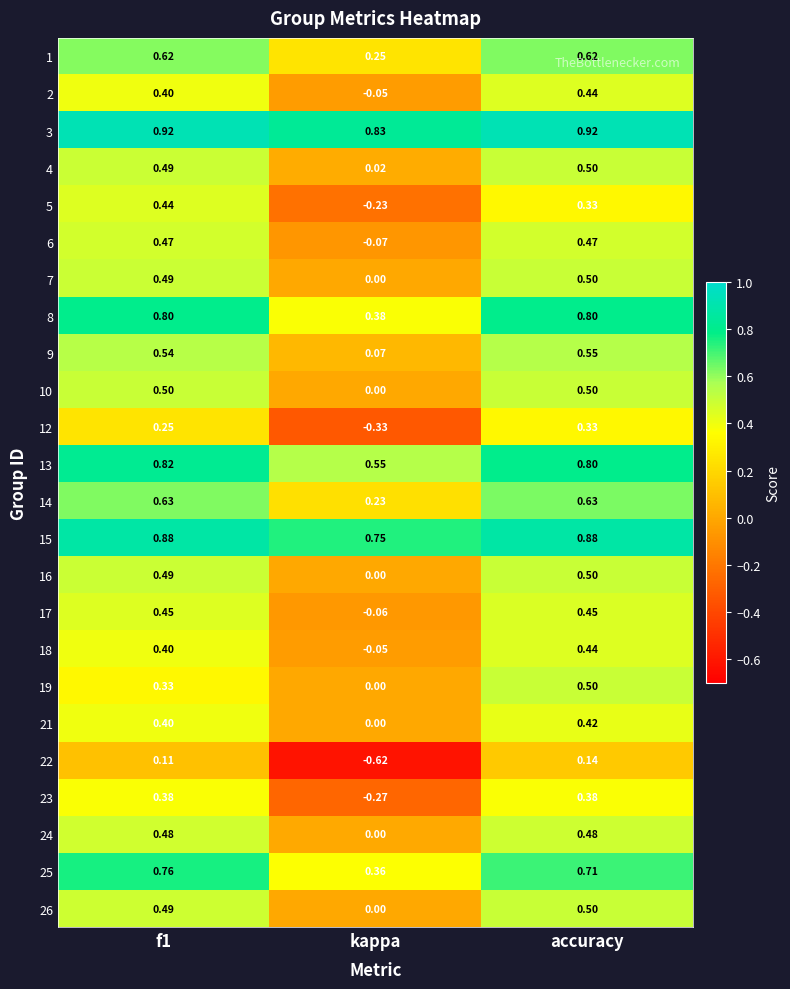

Where is 10 nearest to the value 0?

kappa